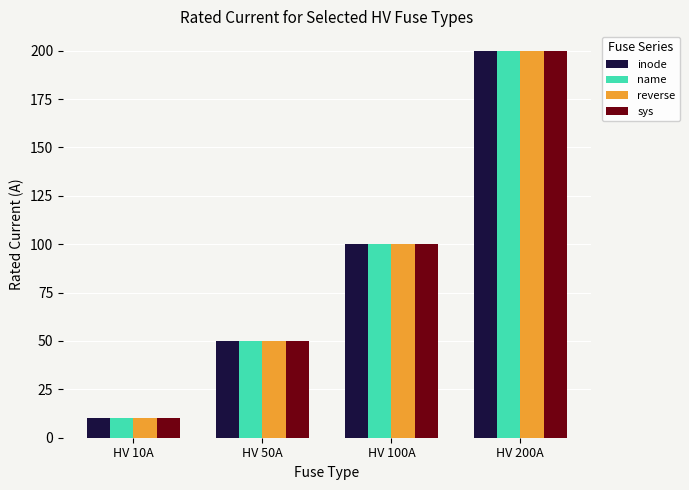

True or false: reverse has a value of 10 at HV 10A.

True